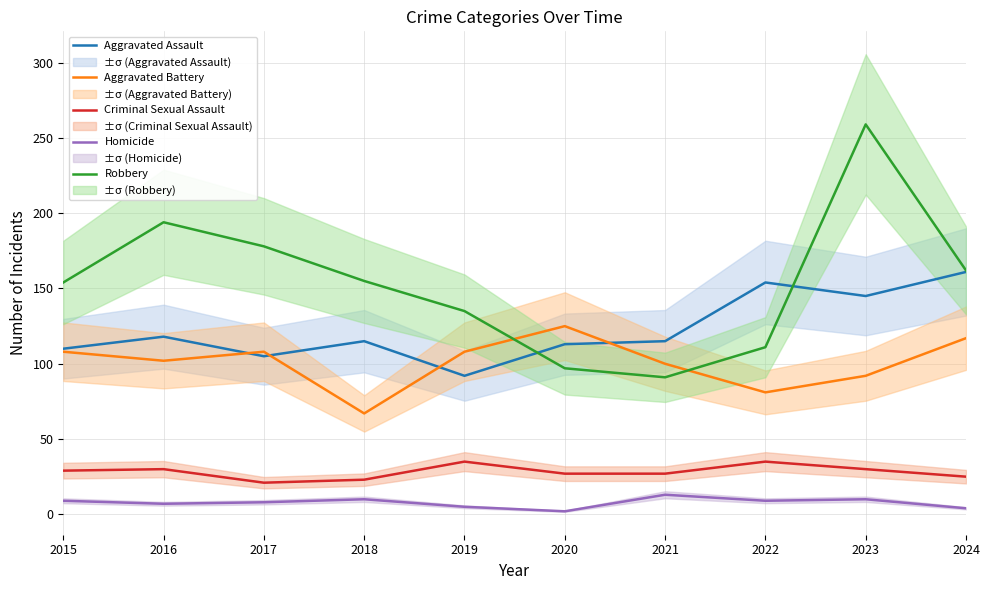

How many interior local peaks does the Homicide series have?

3